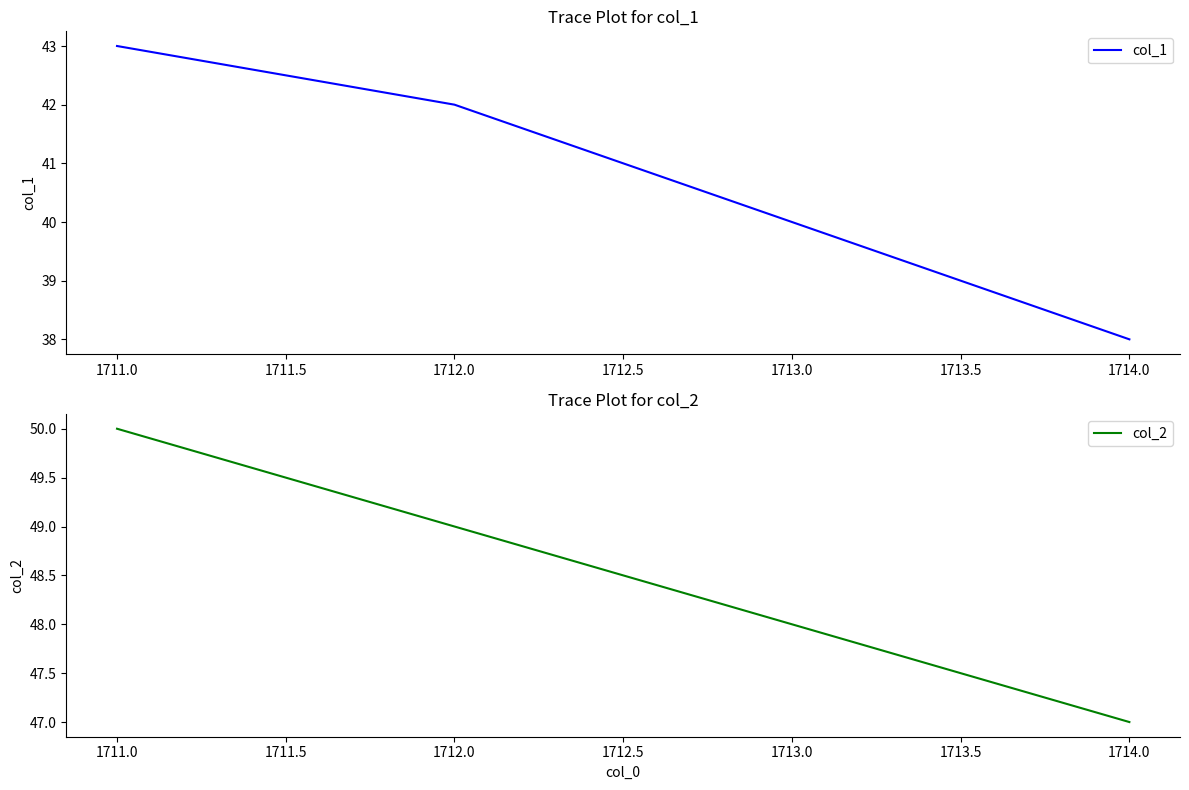

Which series has the largest total across all categories?

col_2